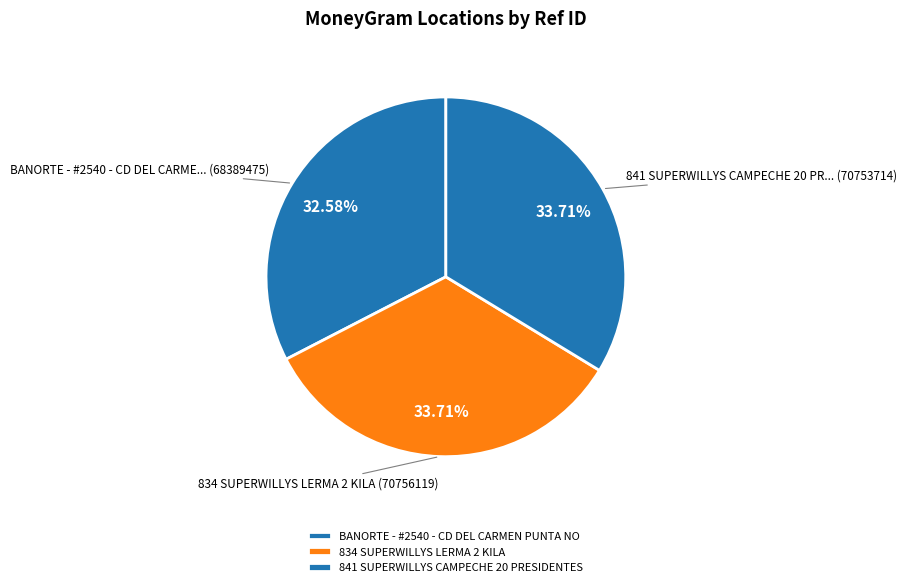

Is 834 SUPERWILLYS LERMA 2 KILA the majority of the pie?

No